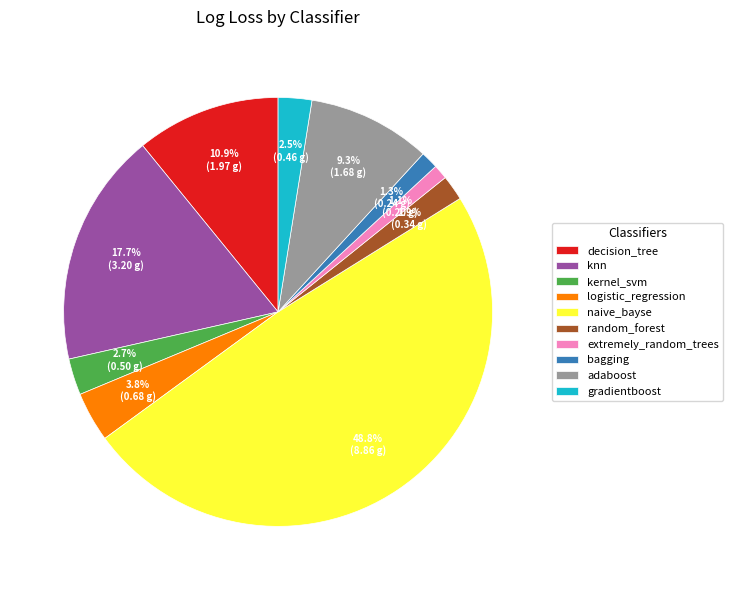

True or false: knn accounts for 18% of the total.

True